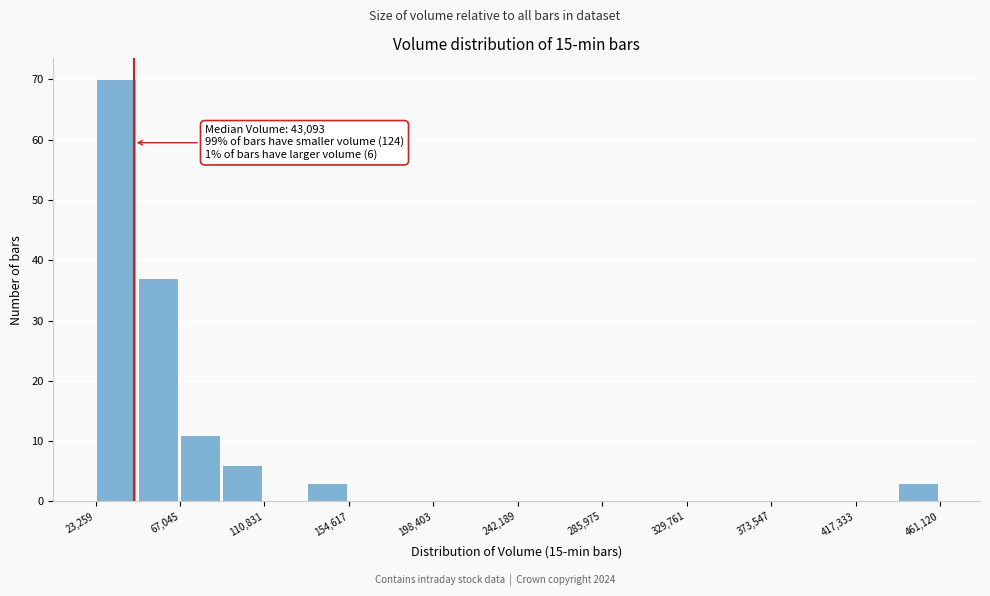

Over which range of the x-axis is the bar tallest?

25000 to 45000